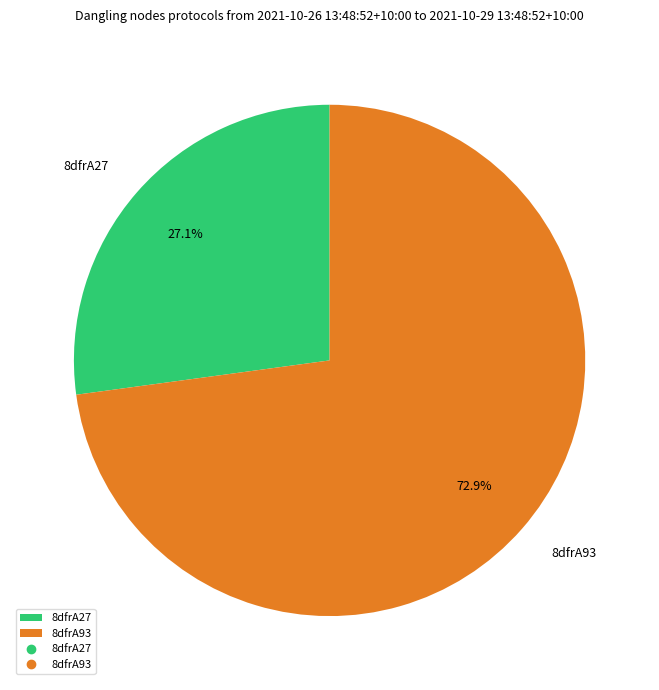

To the nearest percent, what percentage of the pie is 8dfrA93?

73%